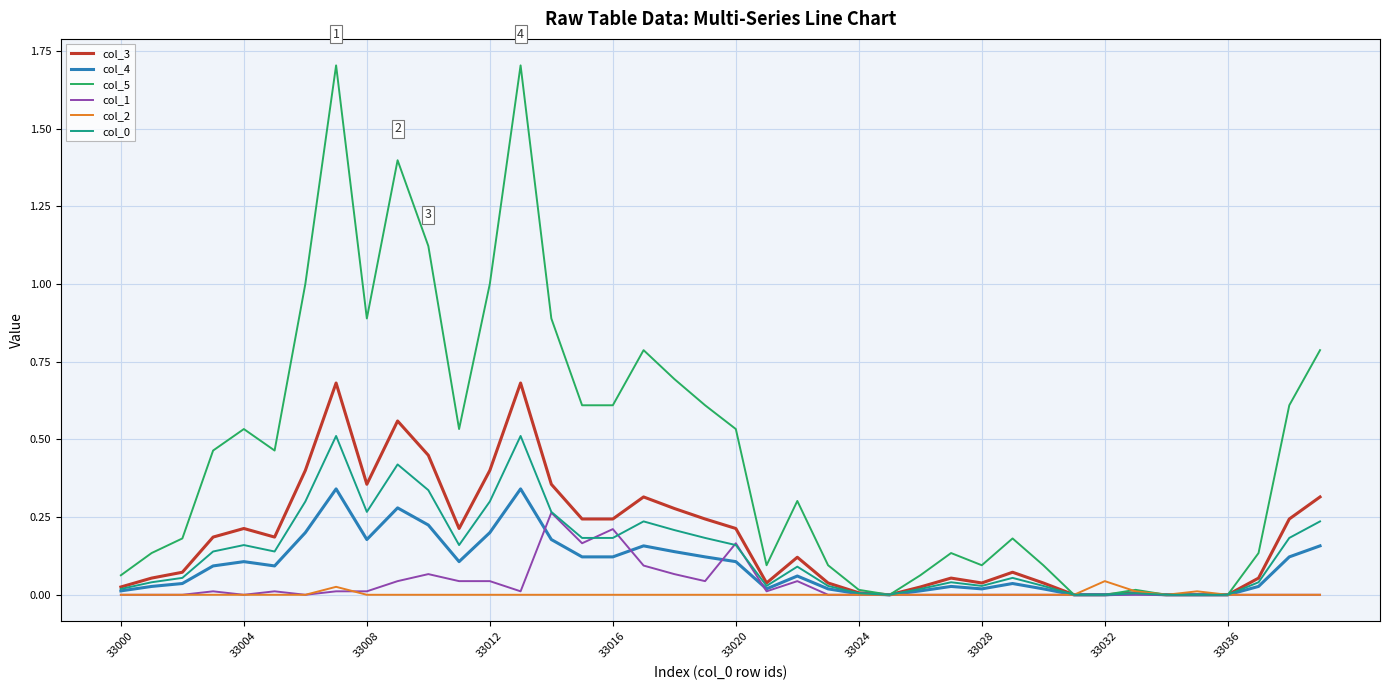

Which series has the widest spread of values?

col_5